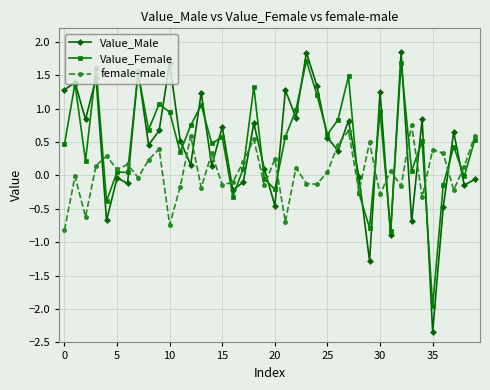

Does the chart display data point markers on the line(s)?

Yes